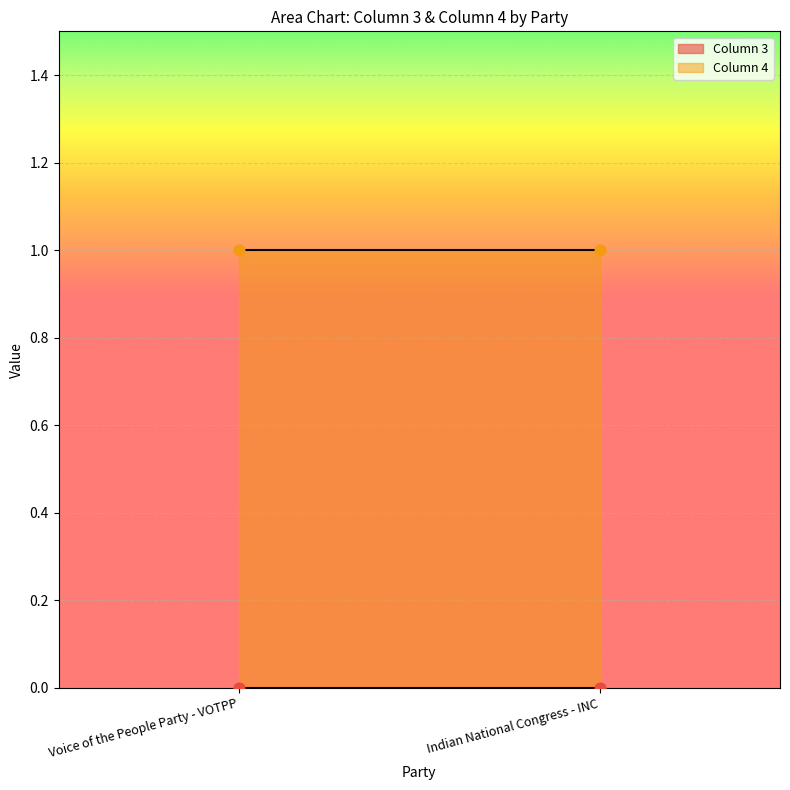

What is the total value across all series at Voice of the People Party - VOTPP?

1